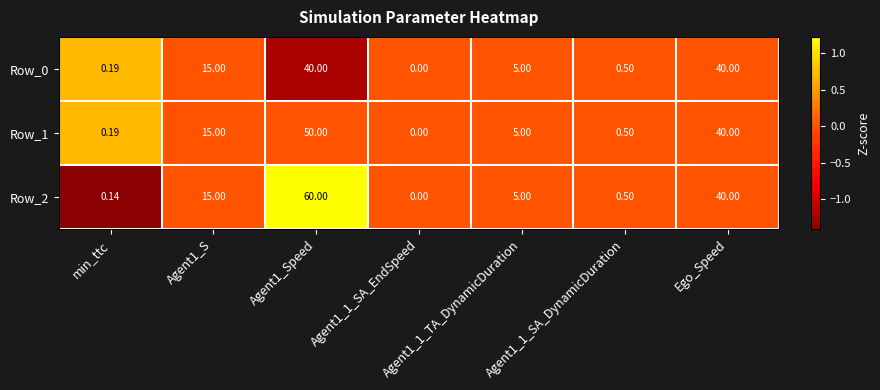

Where is Row_2 nearest to the value 30?

Ego_Speed